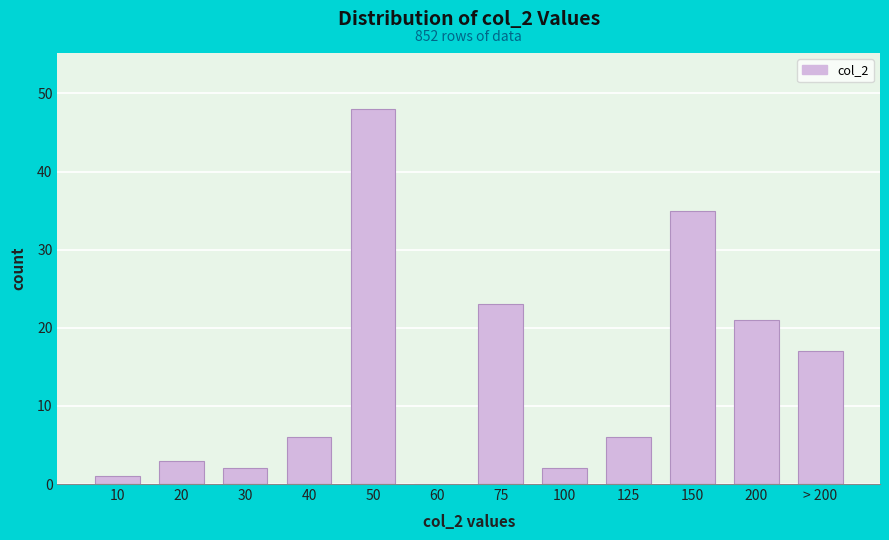

Reading right to left, extract all data points from this chart.

> 200=17	200=21	150=35	125=6	100=2	75=23	60=0	50=48	40=6	30=2	20=3	10=1